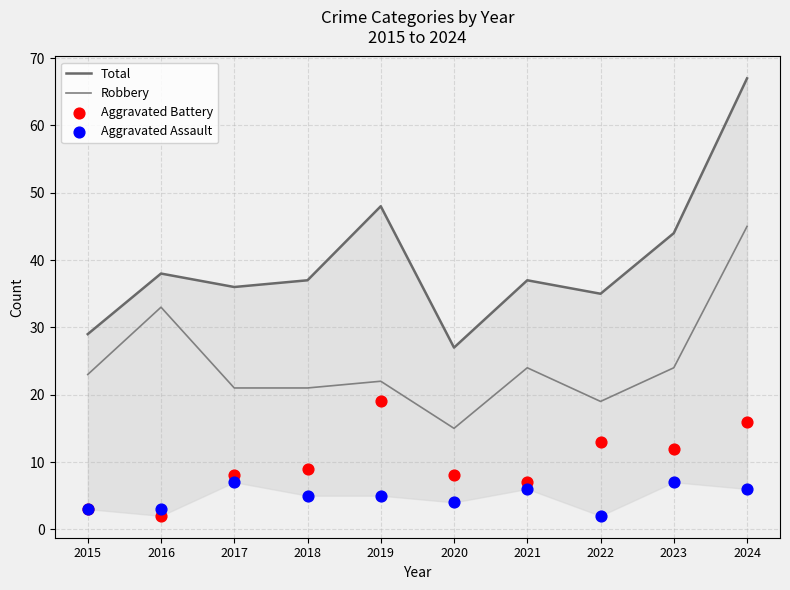

Which series has the largest total across all categories?

Total